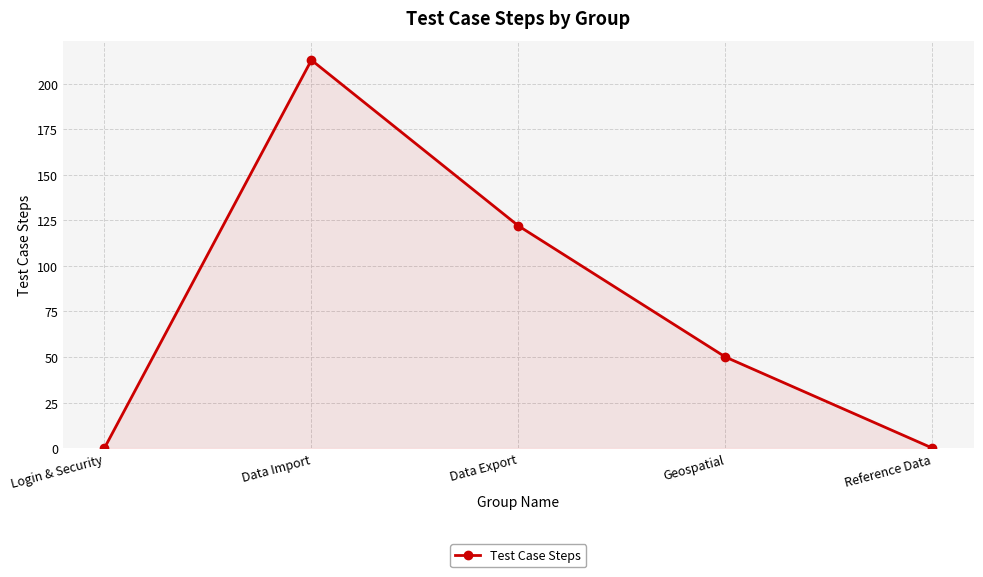

Which category has the highest value across all series?

Data Import